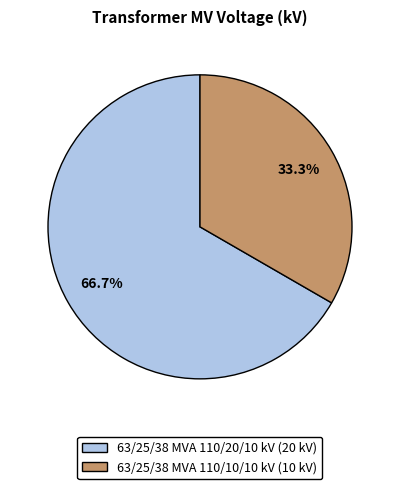

To the nearest percent, what is the average slice percentage?

50%